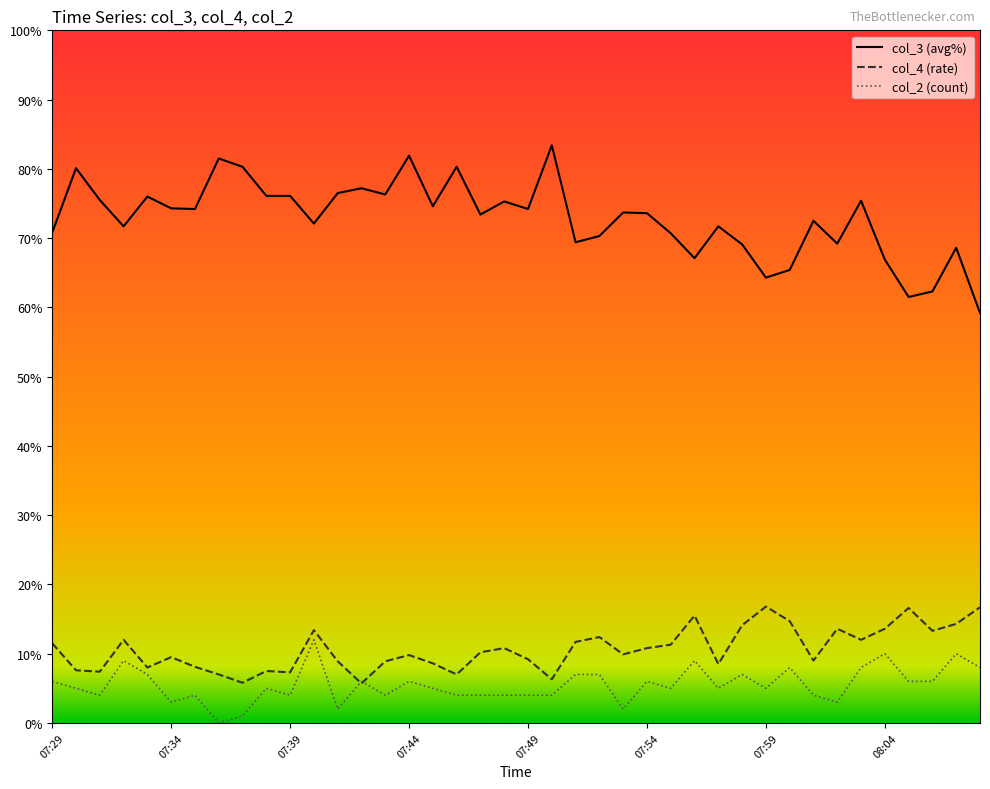

Which series has the largest total across all categories?

col_3 (avg%)